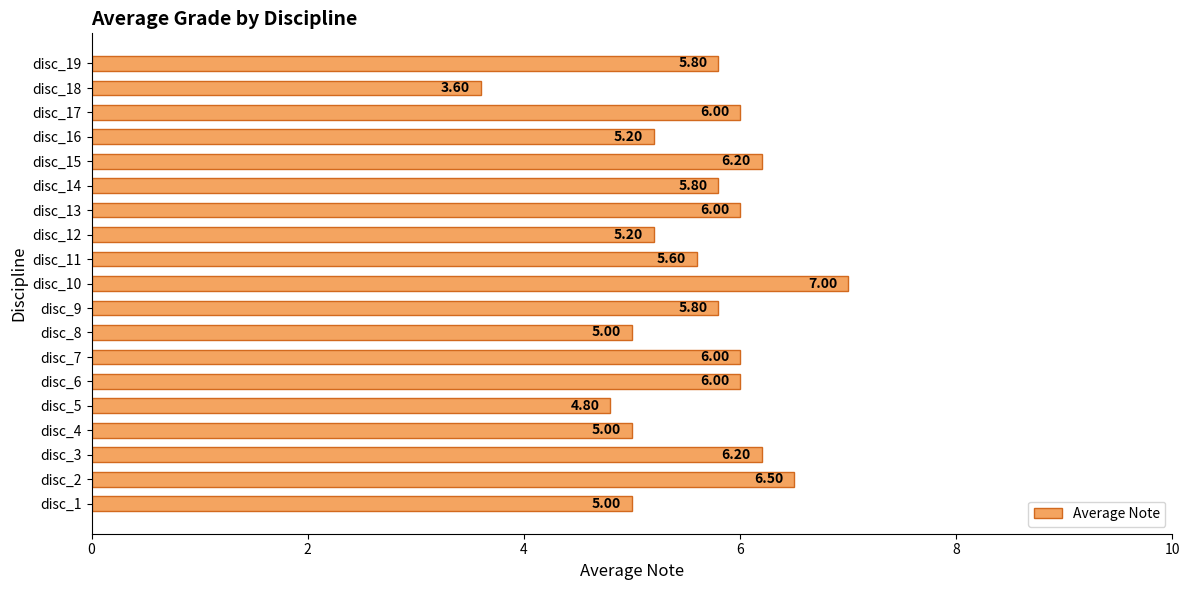

What is the average value?

5.6